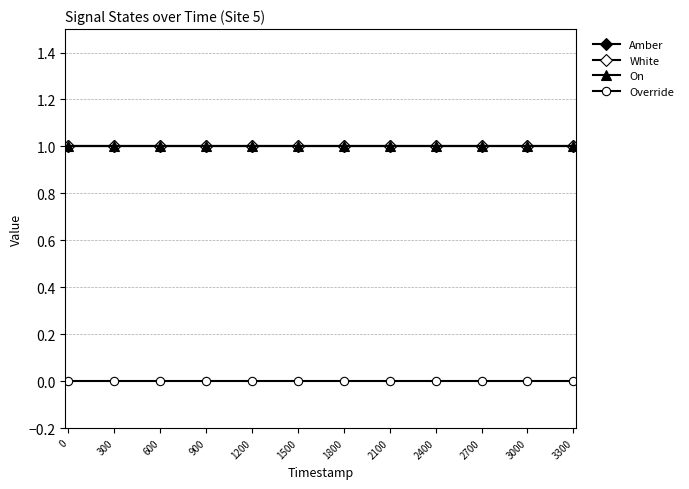

Is this an area chart (filled region under the line)?

No